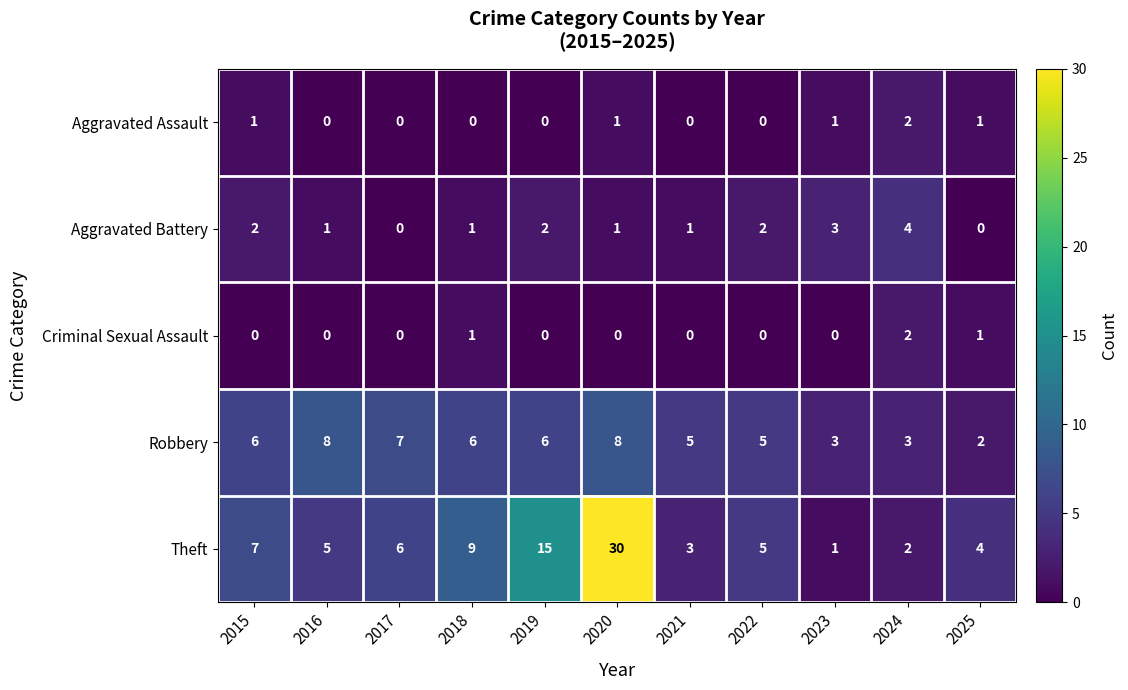

Count the Aggravated Assault values in the range 0 to 1.

10